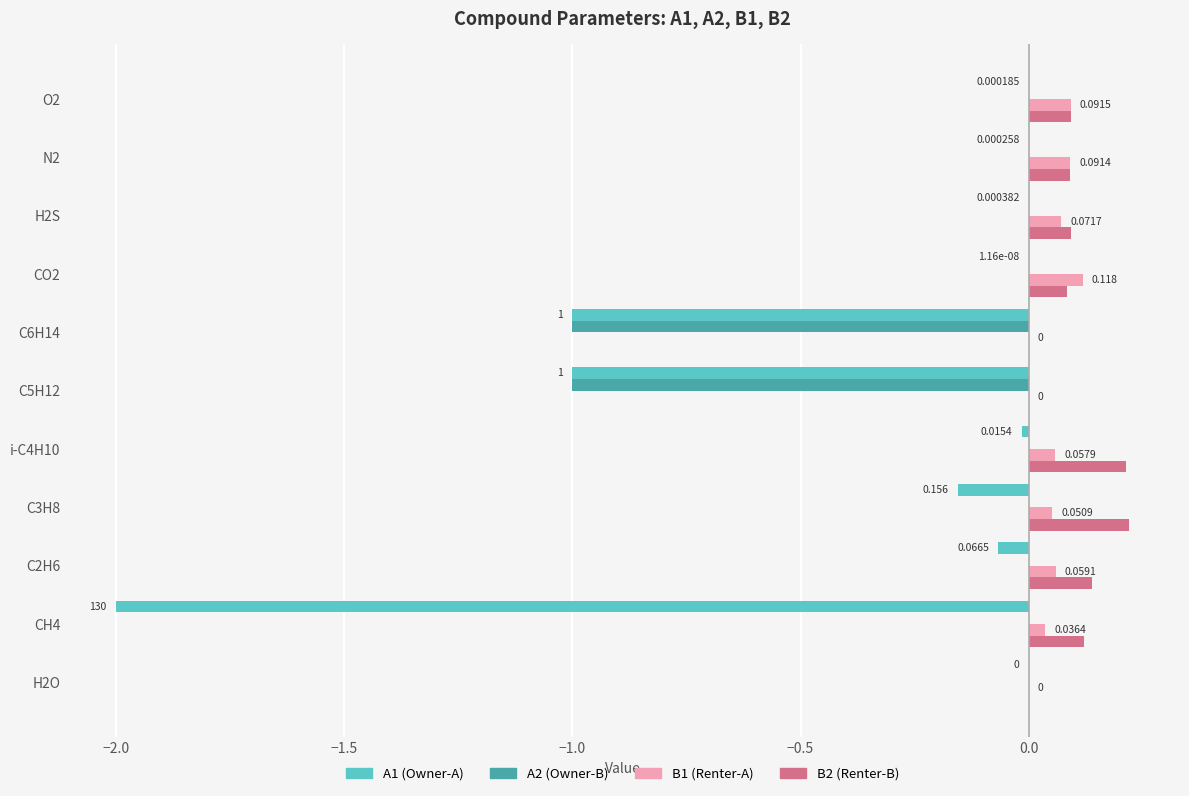

Is it true that B2 equals 0.1 at N2?

True